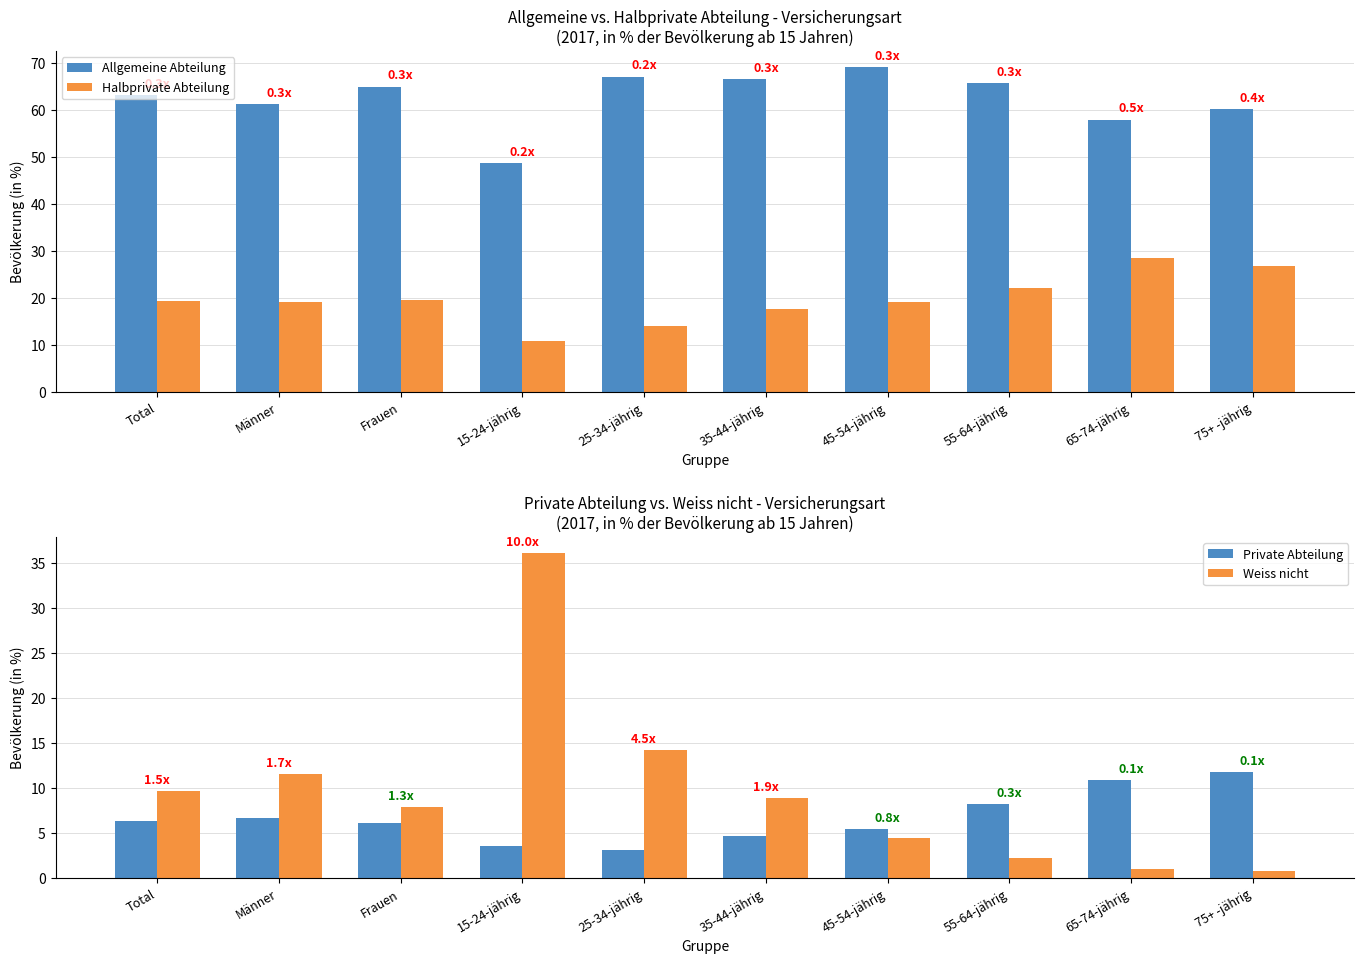

What position from the left is 15-24-jährig?

4